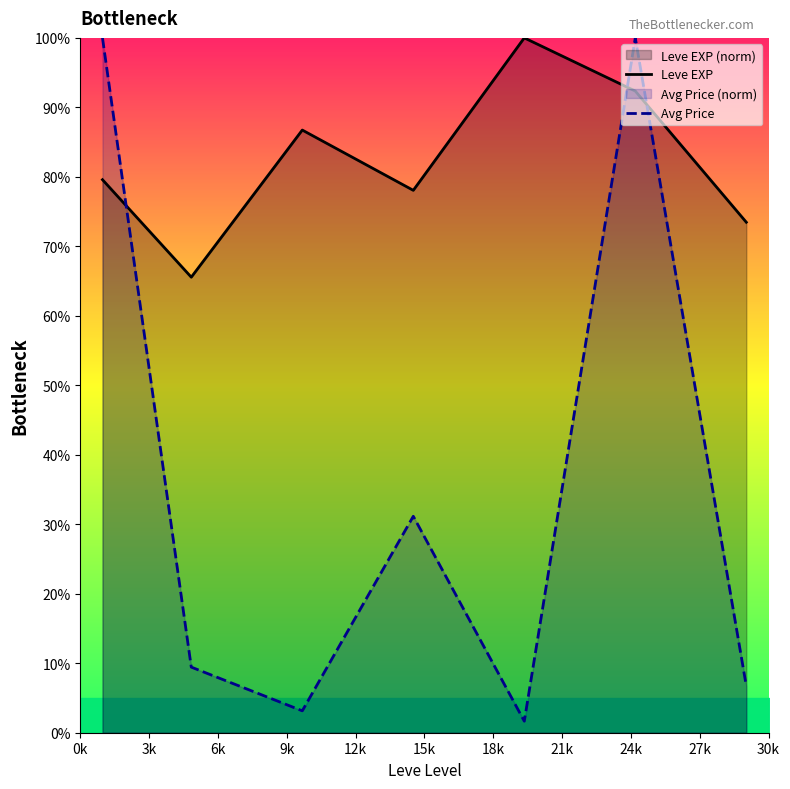

How many interior local peaks does the Avg Price series have?

2